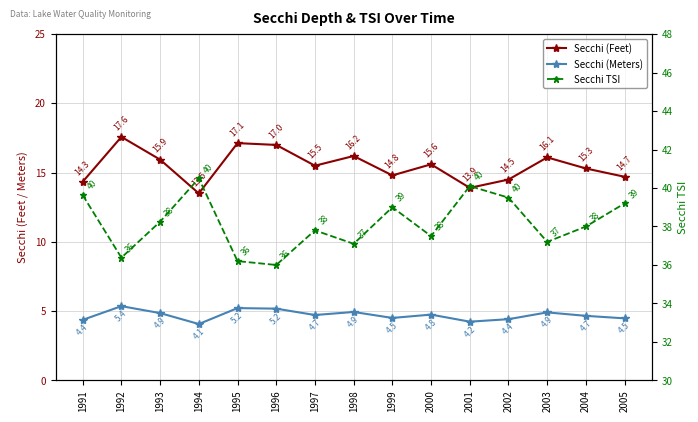

The value of Secchi (Feet) at 1993 is 28.2. True or false?

False